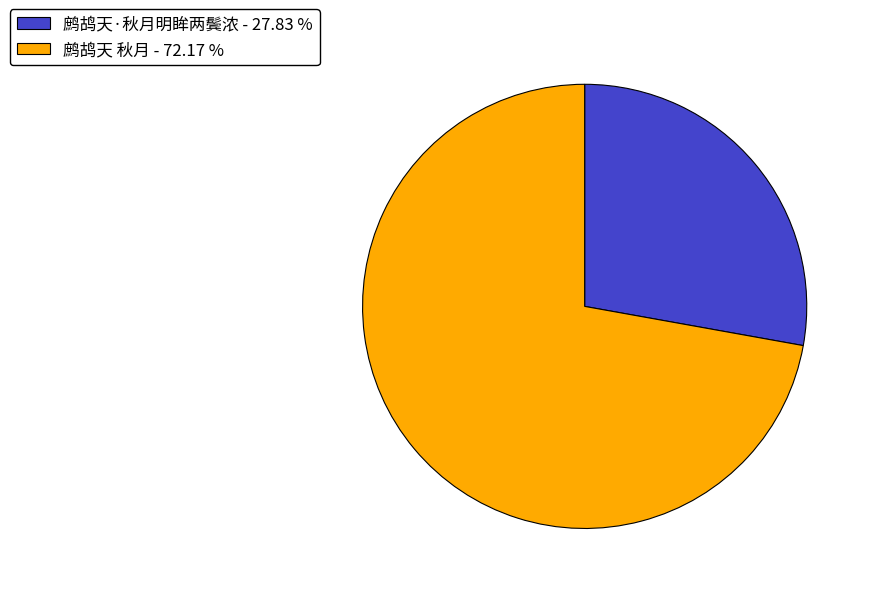

Which category has the biggest portion of the pie?

鹧鸪天 秋月